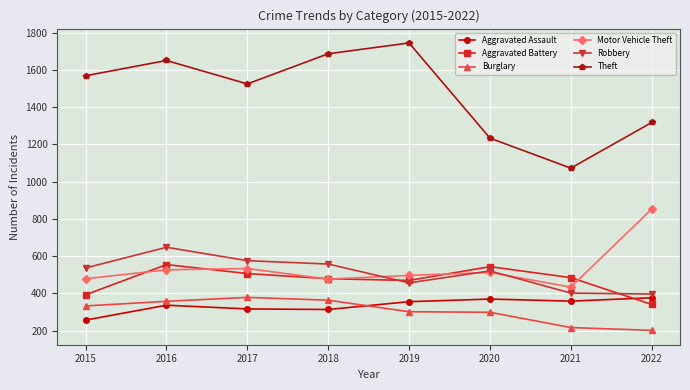

Which series has the widest spread of values?

Theft